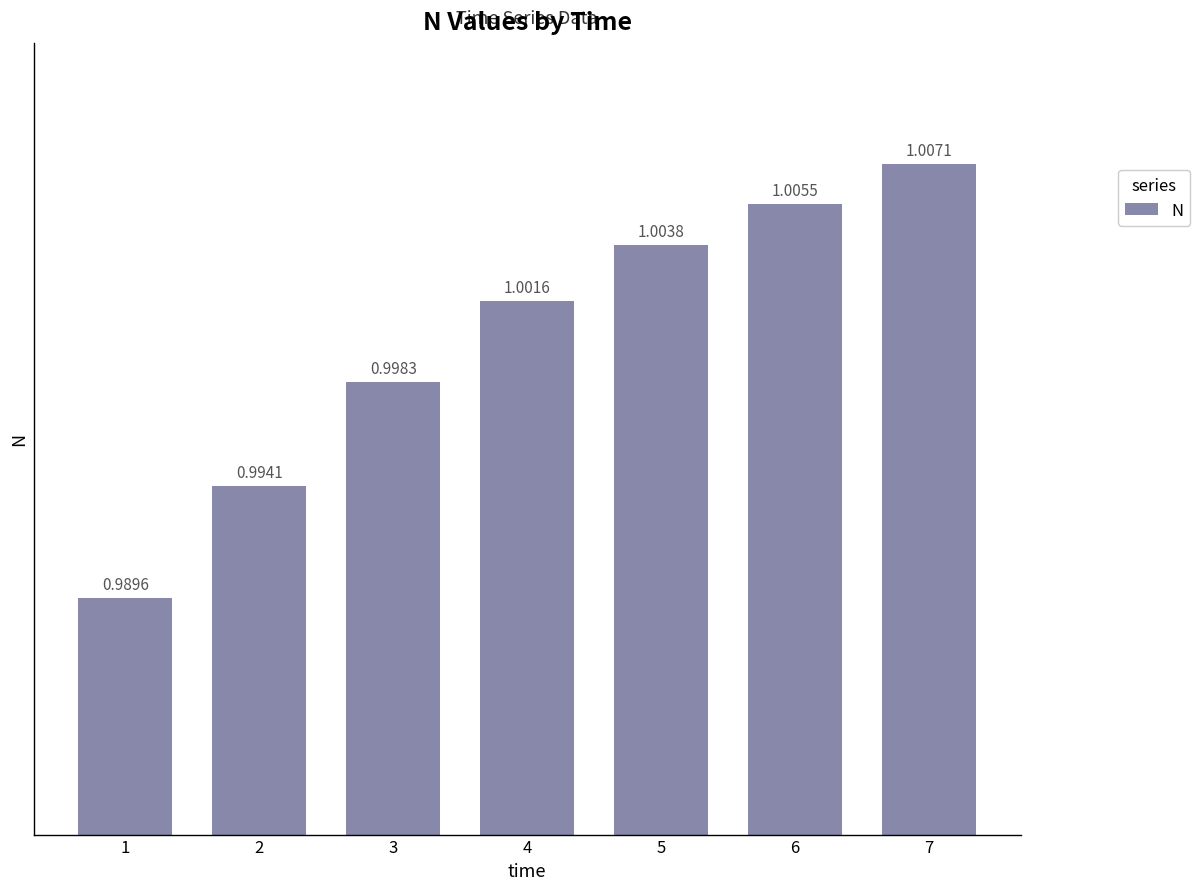

What is the sum of the values at 4 and 1?

2.0